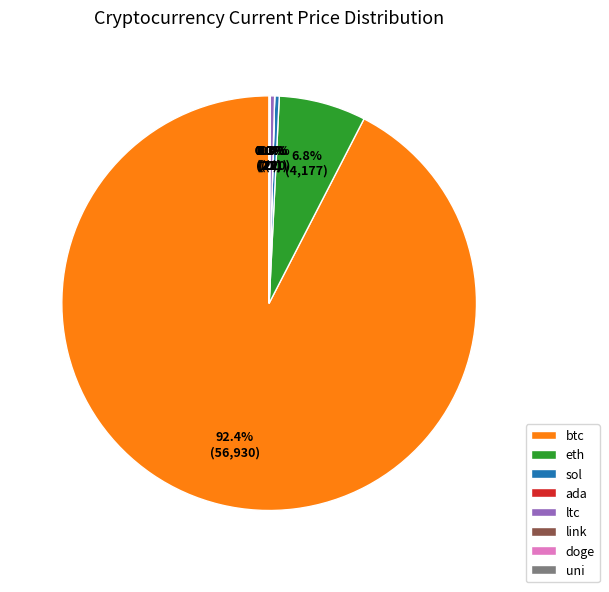

Is there any slice that represents more than half of the pie?

Yes